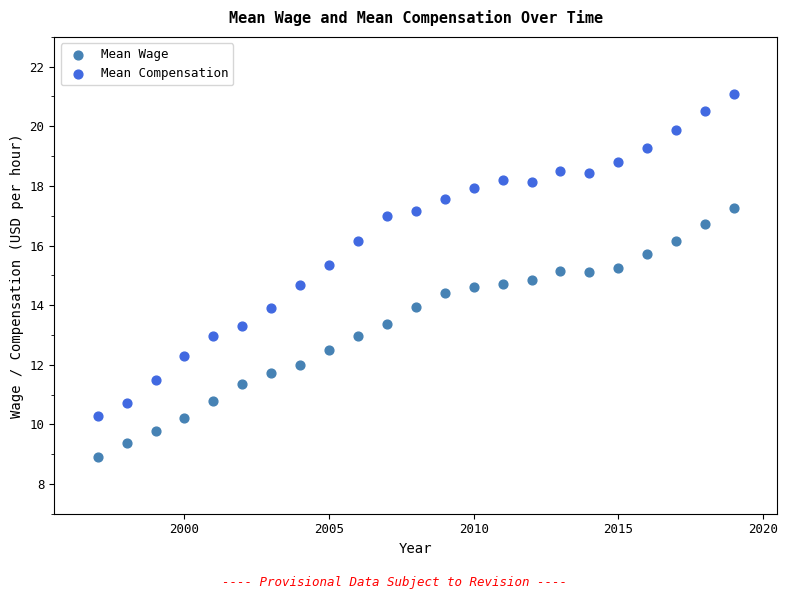

Which series reaches the minimum Y coordinate?

Mean Wage